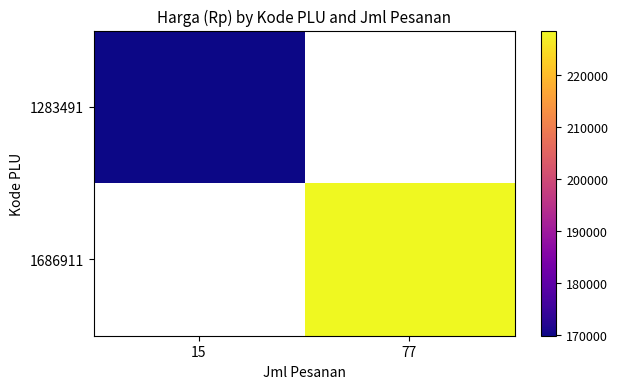

Between 15 and 77, which is larger?

77